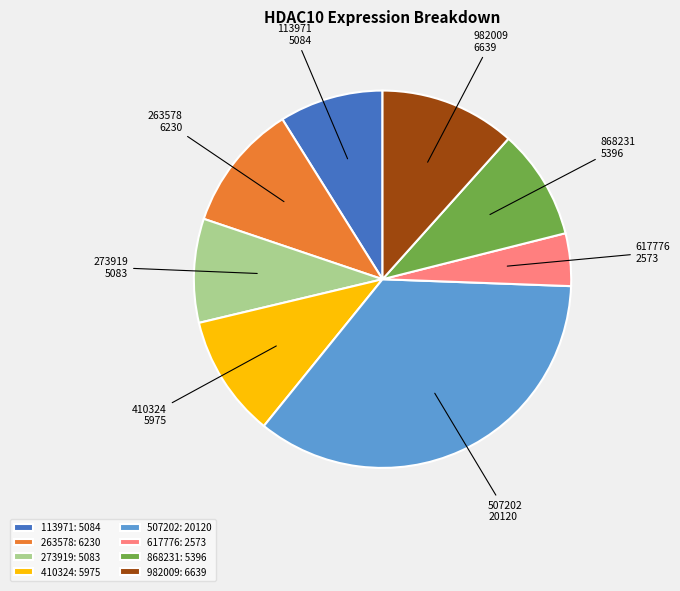

Is it true that 263578: 6230 is 11% of the pie?

True